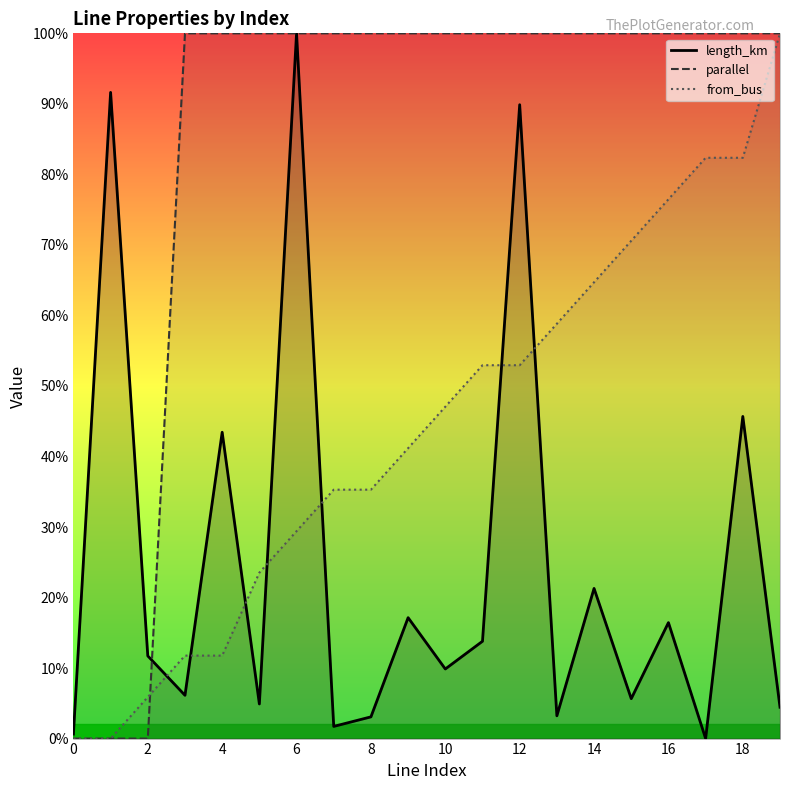

What is the sum of the parallel values at 3 and 8?

2.0